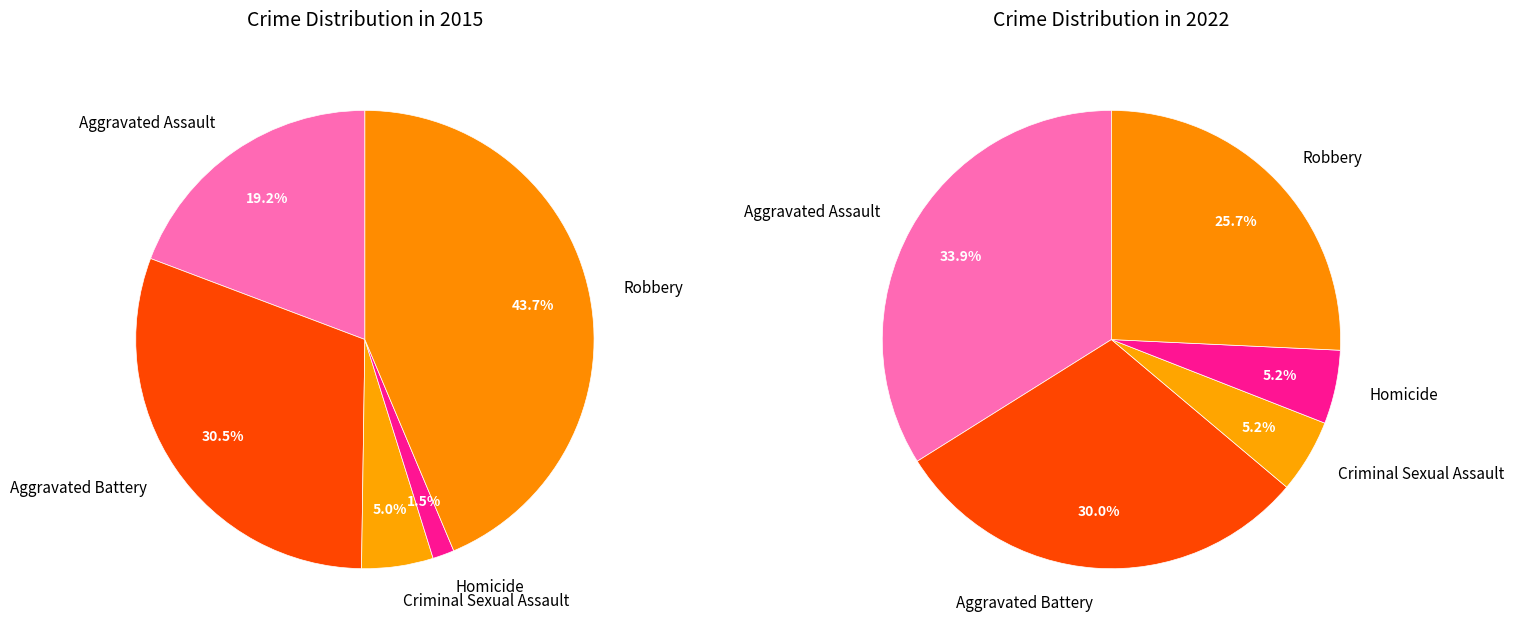

Is there any slice that represents more than half of the pie?

No